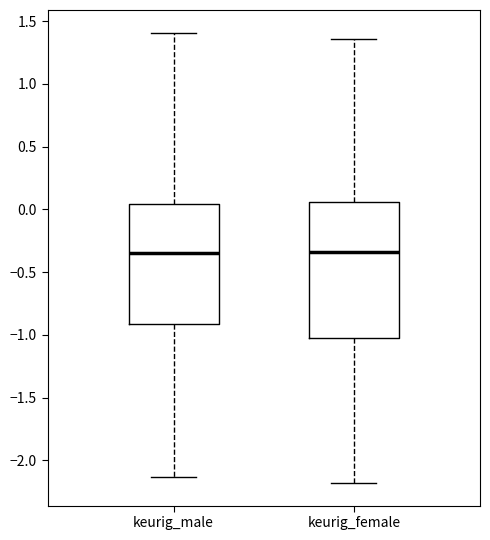

Where is the lower edge of the box for keurig_male on the y-axis? The values are not printed on the chart, so give them approximately, as read against the axis.

-0.90